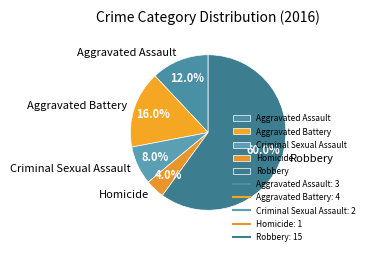

Which slice is the largest?

Robbery